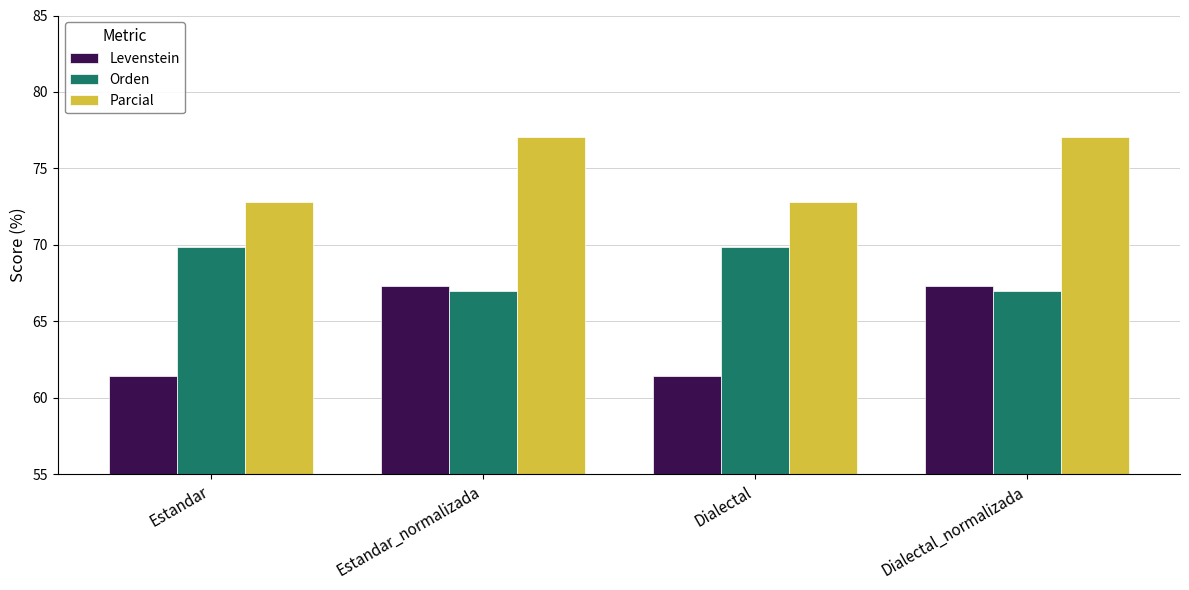

What is the value of the Levenstein bar at the 2nd from the left?

67.3